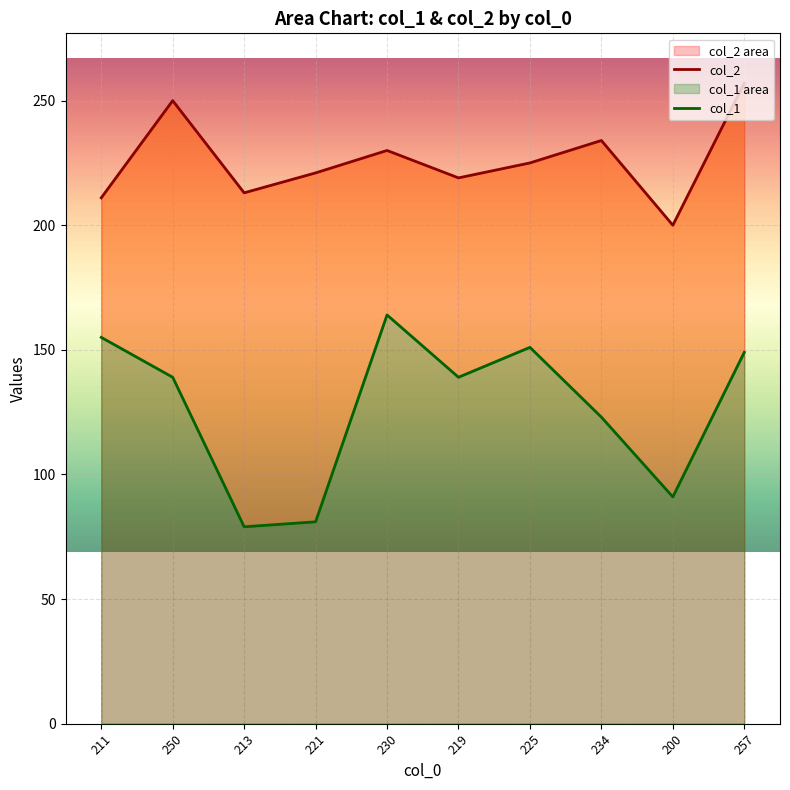

In col_1, how many points are lower than both neighbors (excluding endpoints)?

3